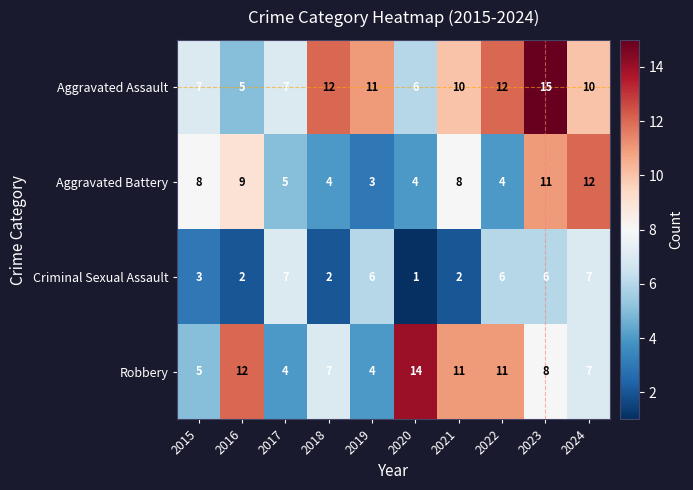

Where does the Aggravated Assault series first go above 10?

2018